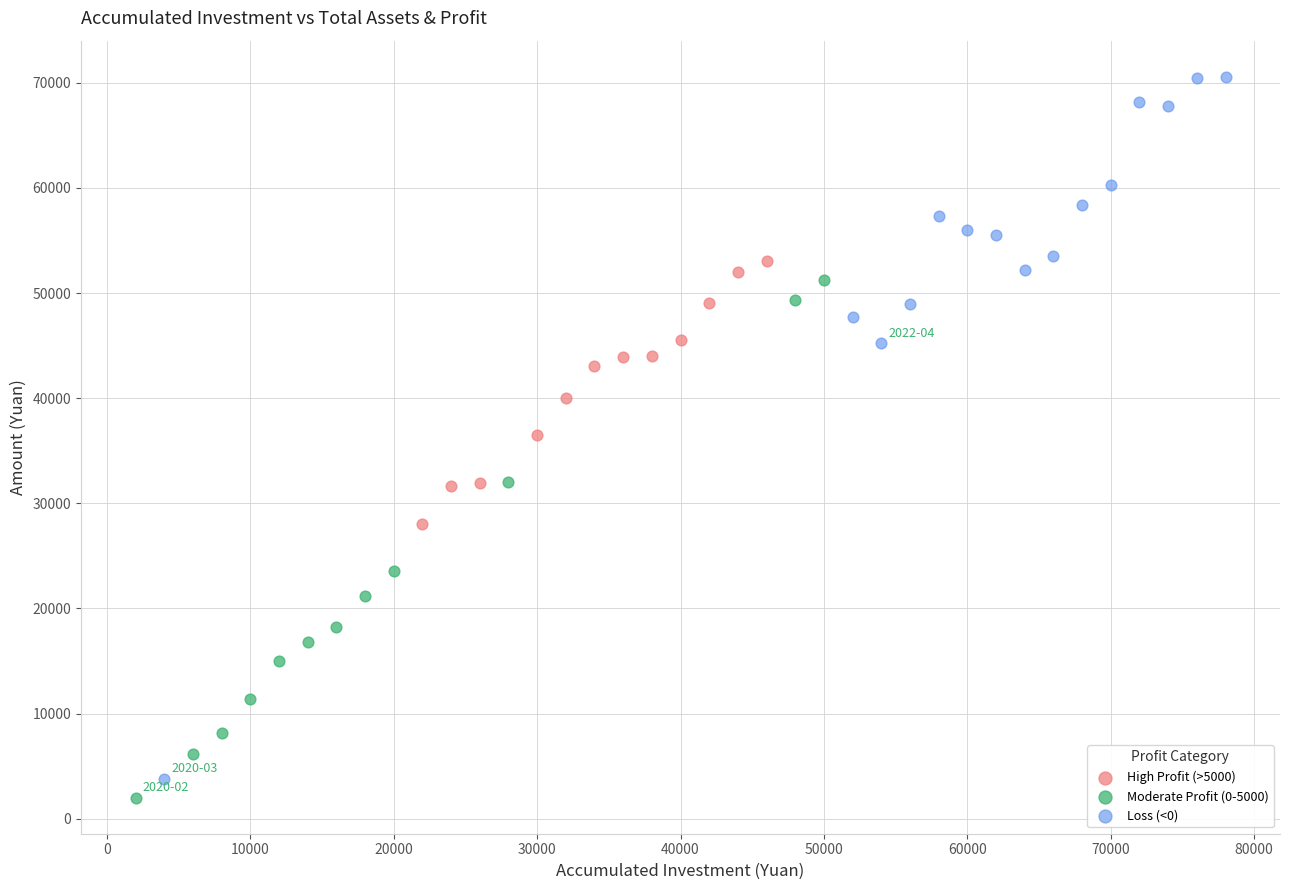

Which series has the largest Y range (max minus min)?

Loss (<0)